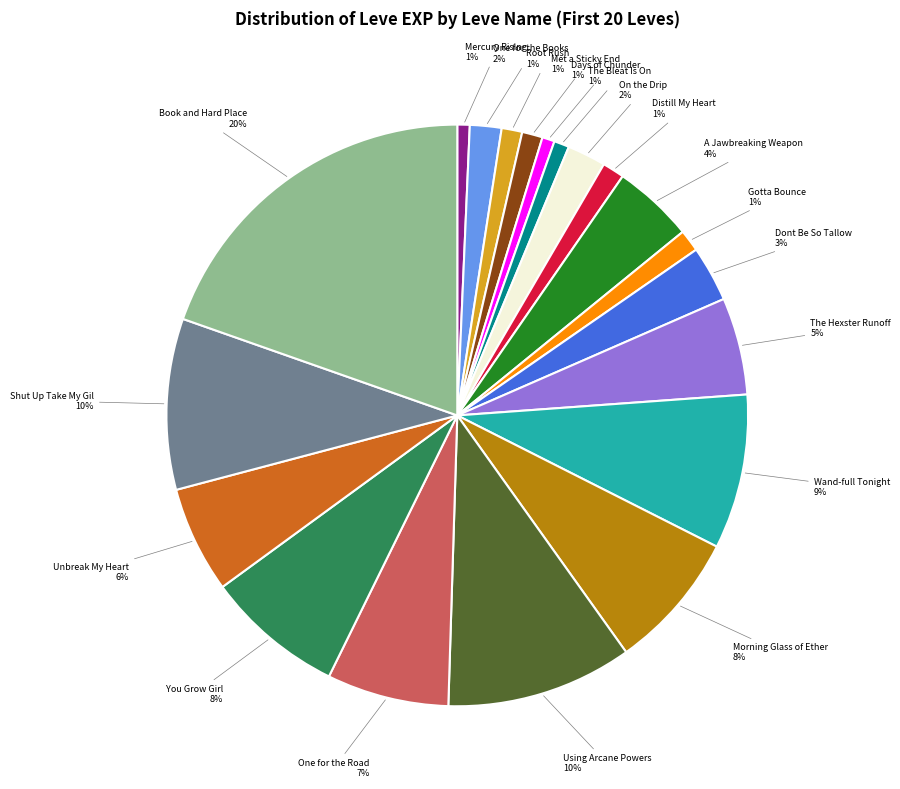

Combined, do Morning Glass of Ether and Mercury Rising account for over 50%?

No